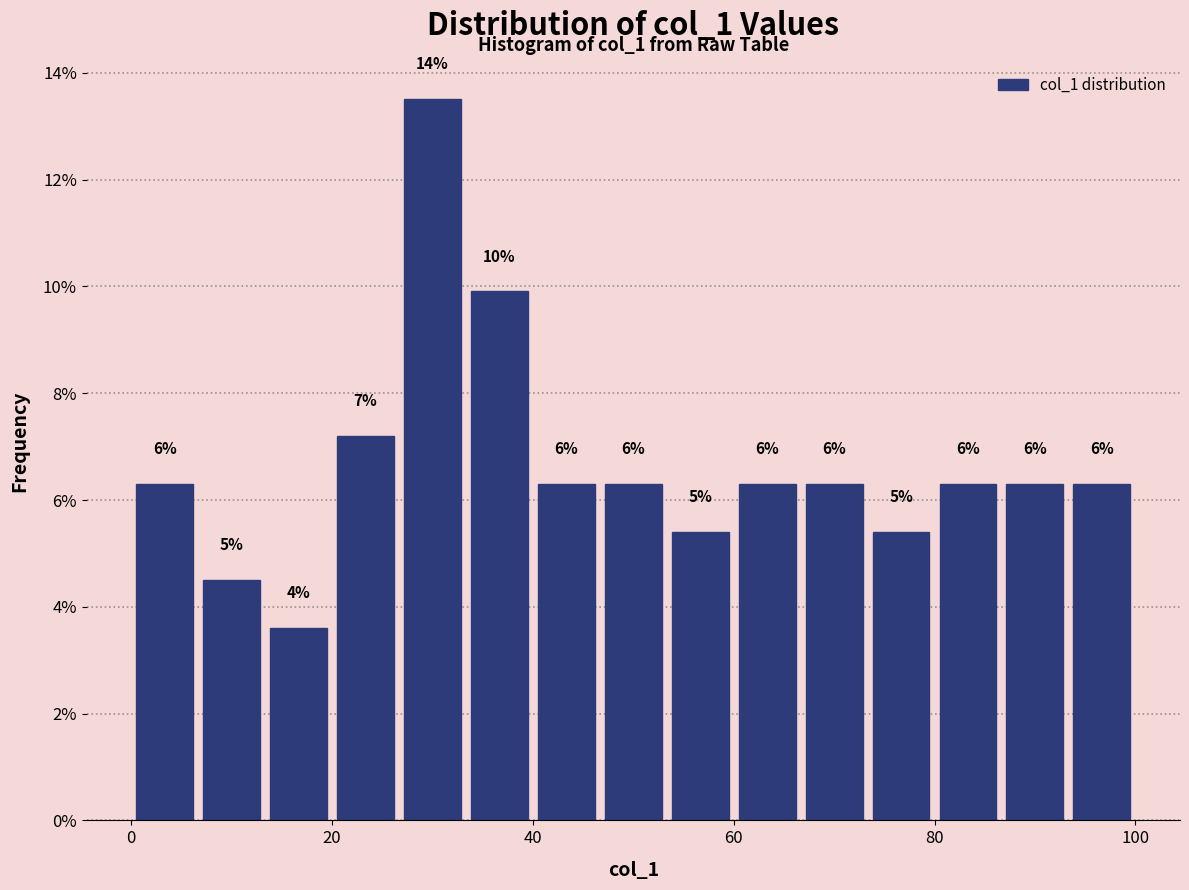

Read against the x-axis, roughly where is the centre of the tallest bar?

30